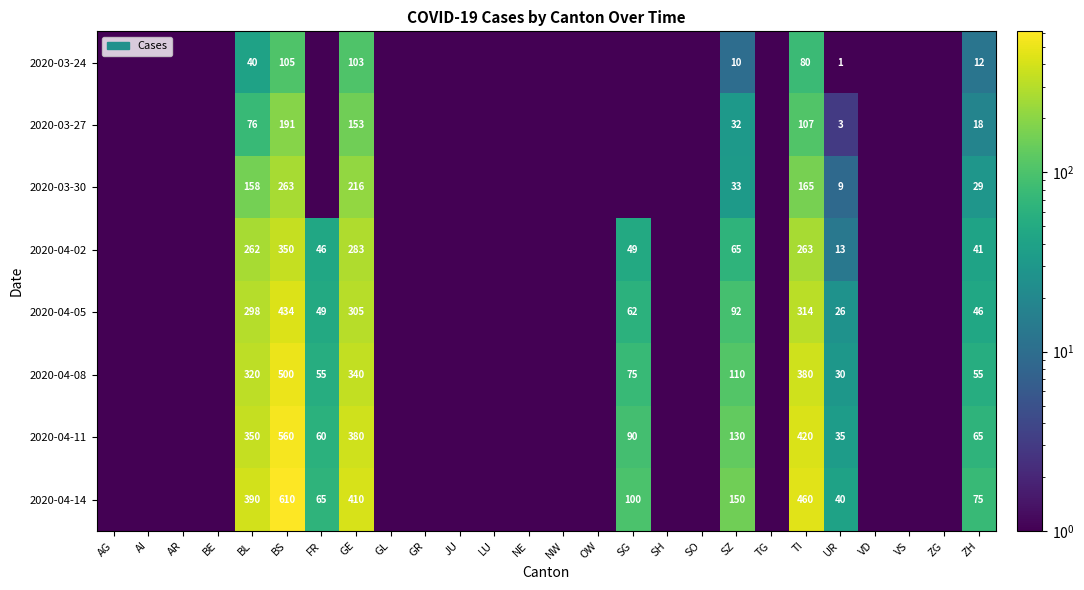

The 2020-04-11 series shows 35.0 at UR. True or false?

True